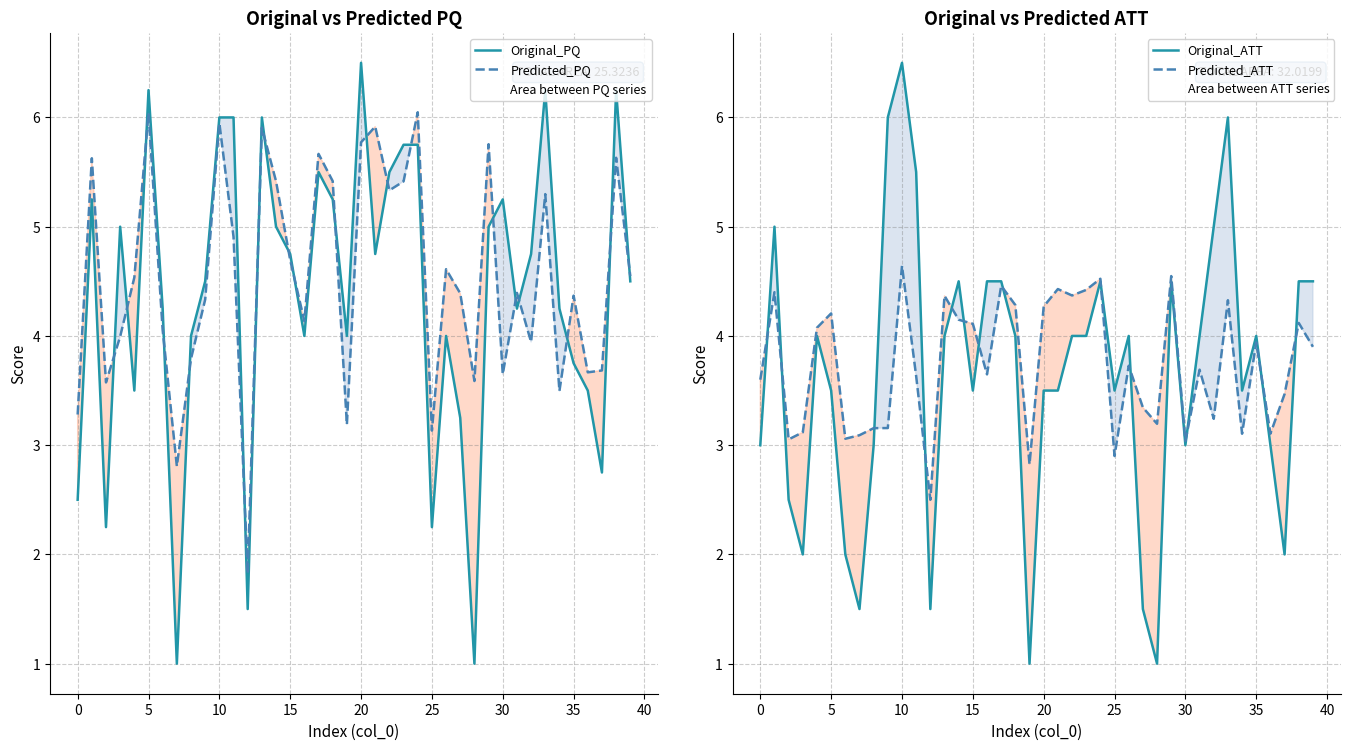

Which series has the largest total across all categories?

Predicted_PQ